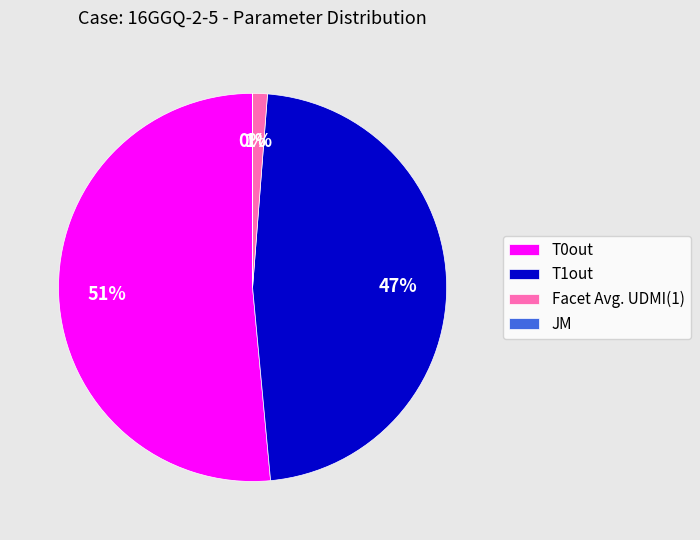

What percentage is the T1out slice, to the nearest percent?

47%